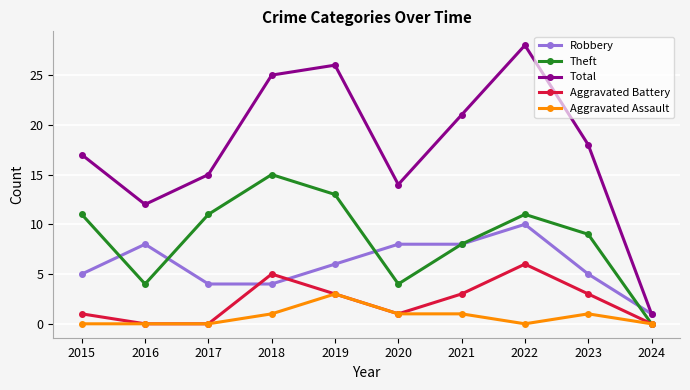

The Aggravated Assault series shows 2 at 2018. True or false?

False